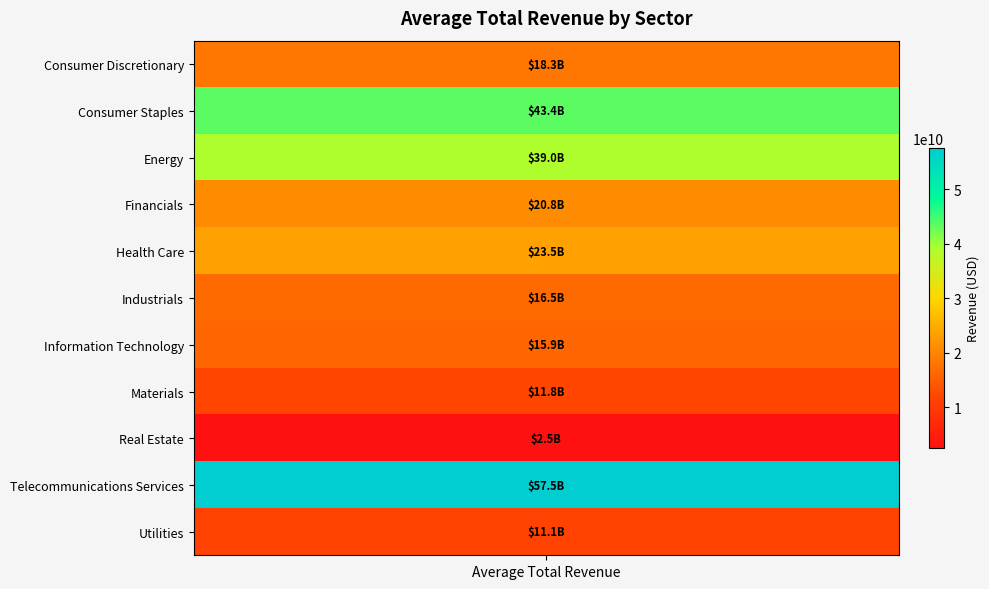

The value at 10 is 7478092647.5. True or false?

False